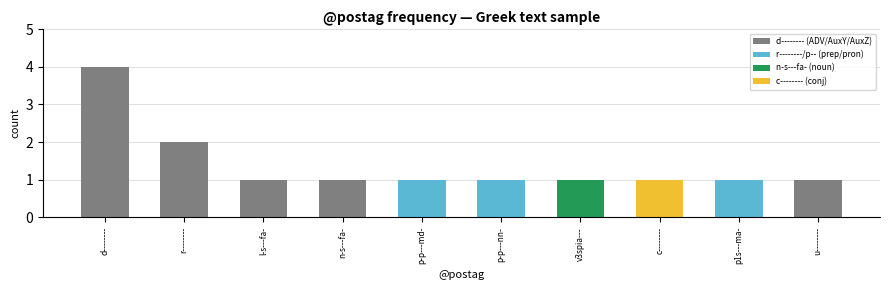

What position from the right is u--------?

1